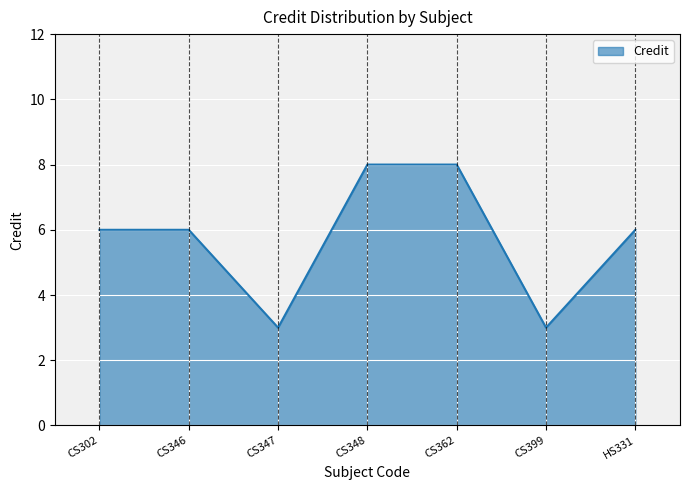

Count the values in the range 3 to 8.

7